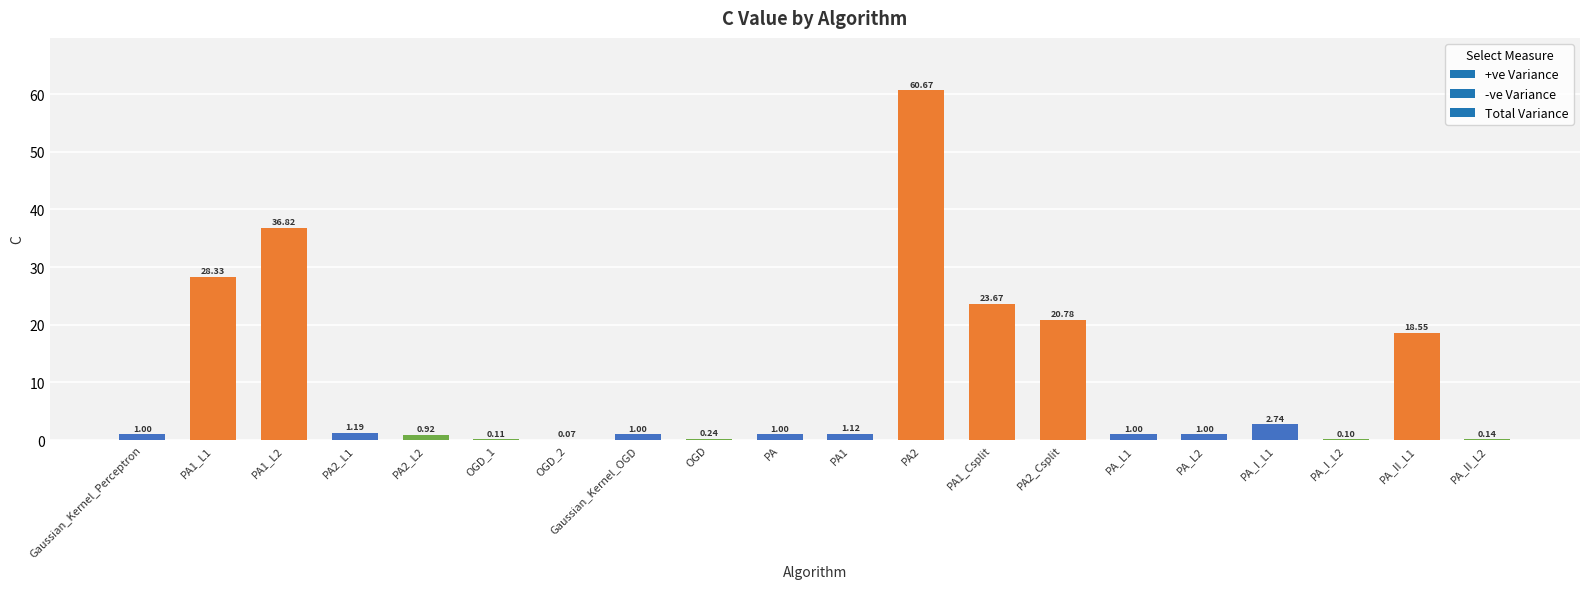

What is the sum of the values at PA2 and PA2_L2?

61.6